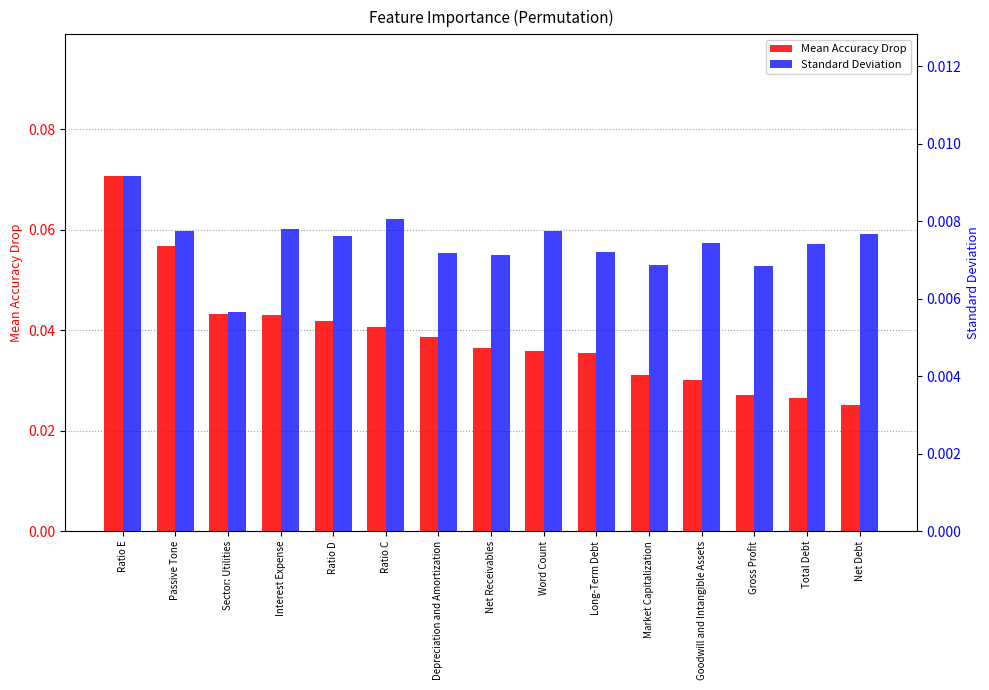

Rank the categories by Standard Deviation value from highest to lowest.

Ratio E, Ratio C, Interest Expense, Word Count, Passive Tone, Net Debt, Ratio D, Goodwill and Intangible Assets, Total Debt, Long-Term Debt, Depreciation and Amortization, Net Receivables, Market Capitalization, Gross Profit, Sector: Utilities